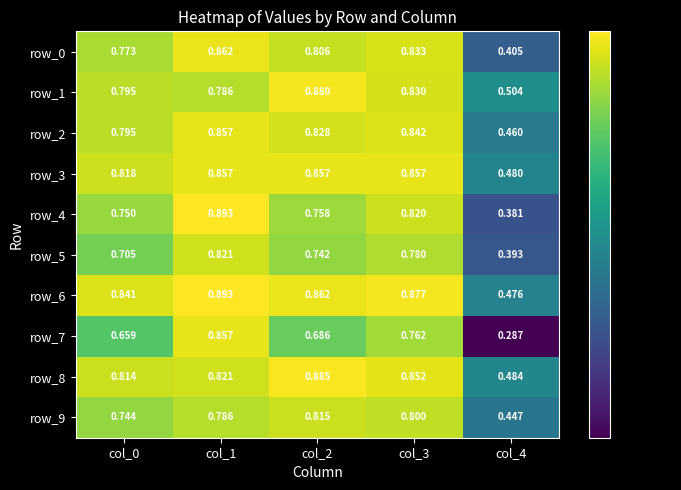

Which label corresponds to the smallest value in the chart?

col_4